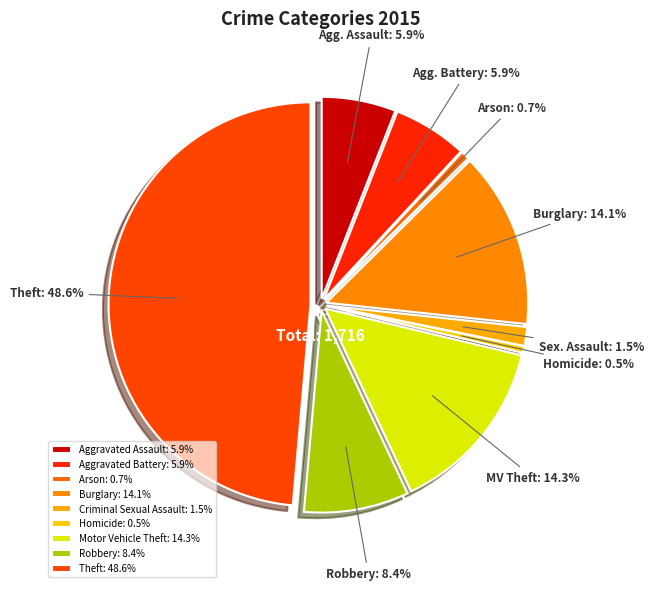

Which slice is the largest?

Theft